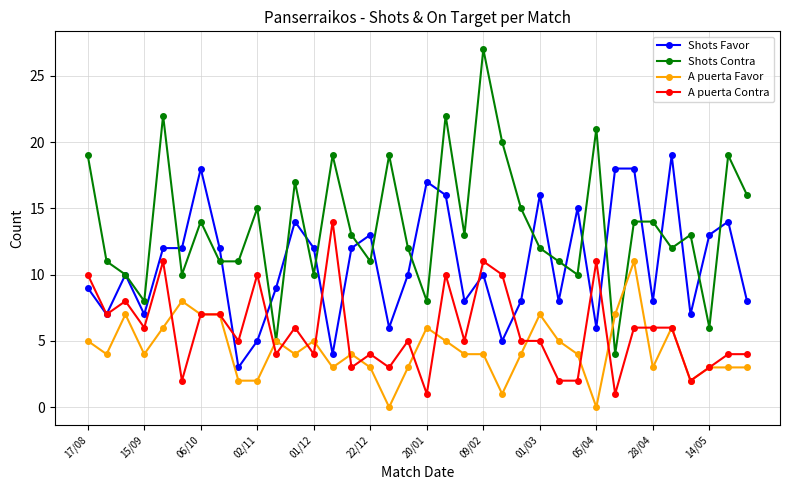

True or false: A puerta Favor has more than 2 points higher than both neighbors.

True